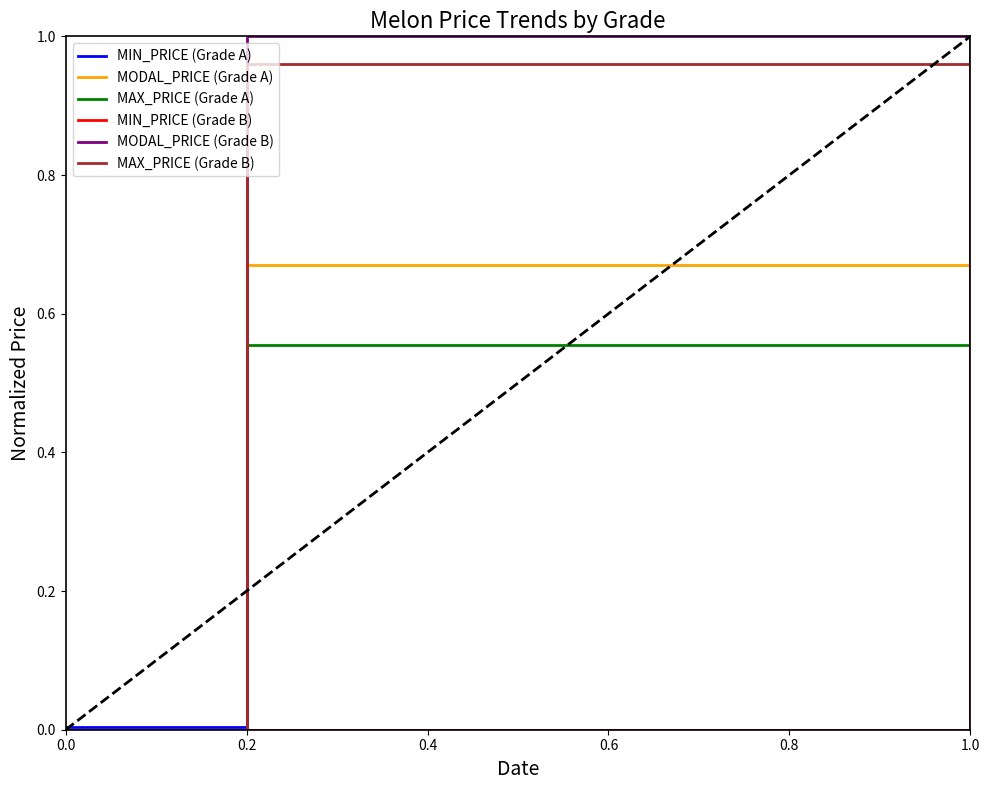

What position from the left is 0.4?

3